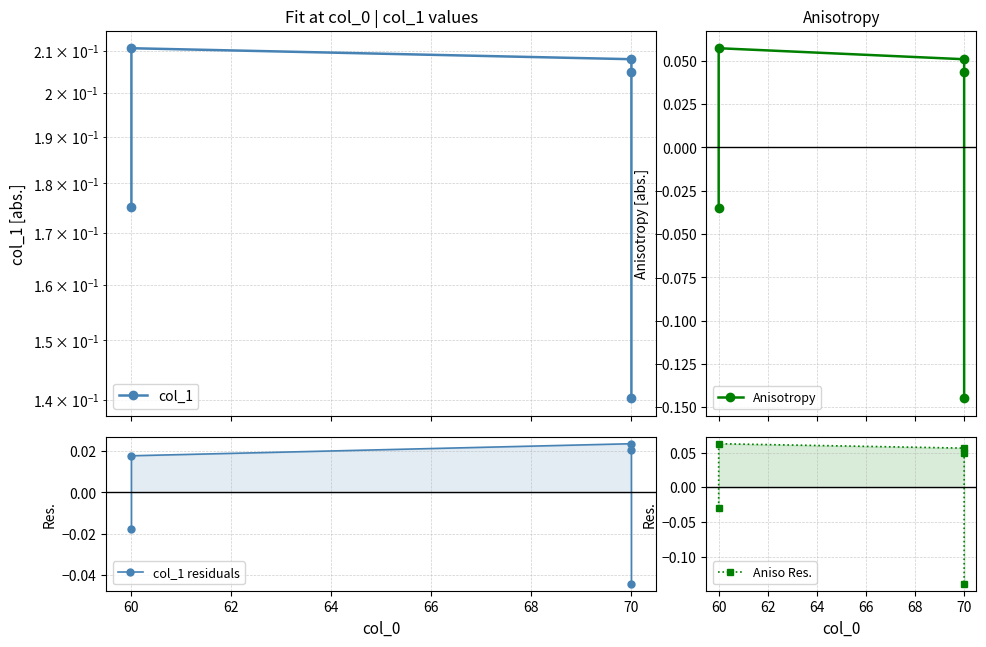

At which category does Anisotropy reach its first local peak?

60